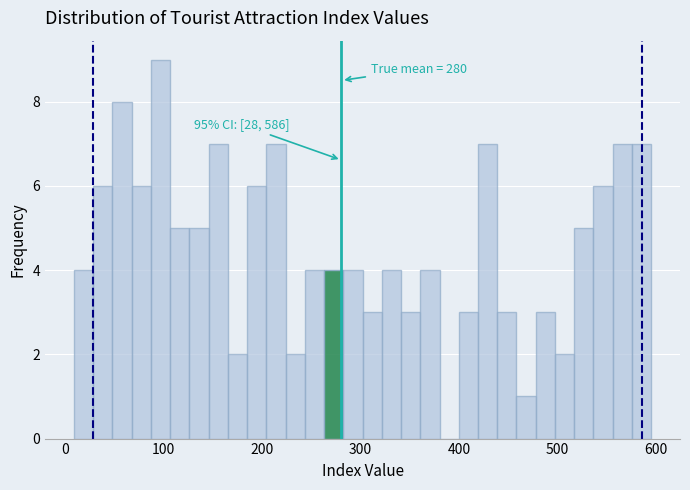

Around what value on the x-axis is the tallest bar? Give the approximate position of its centre, as read against the axis.

100